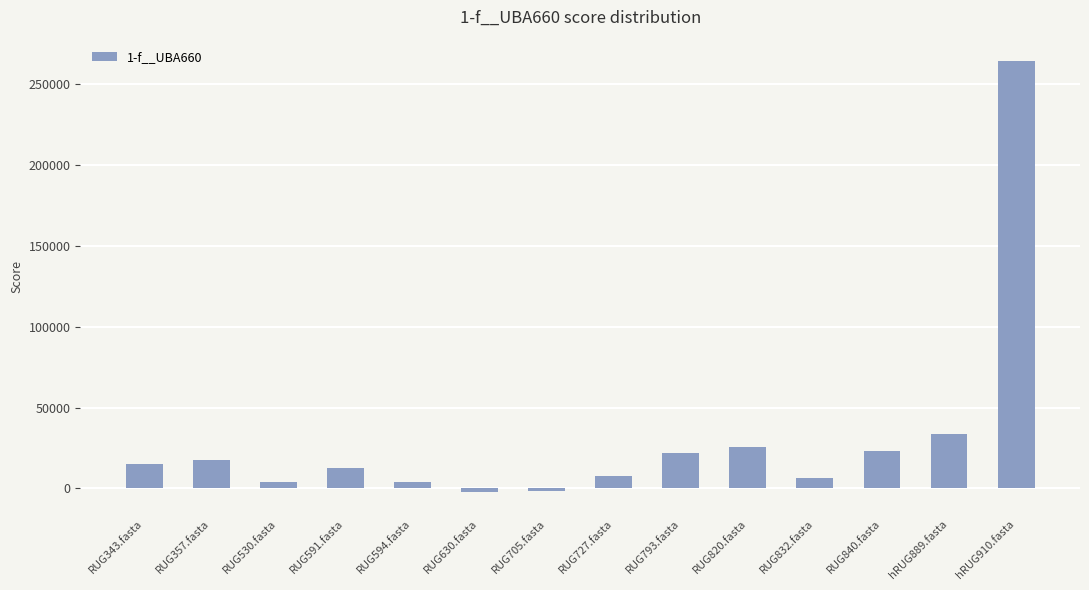

How many negative values are there?

2